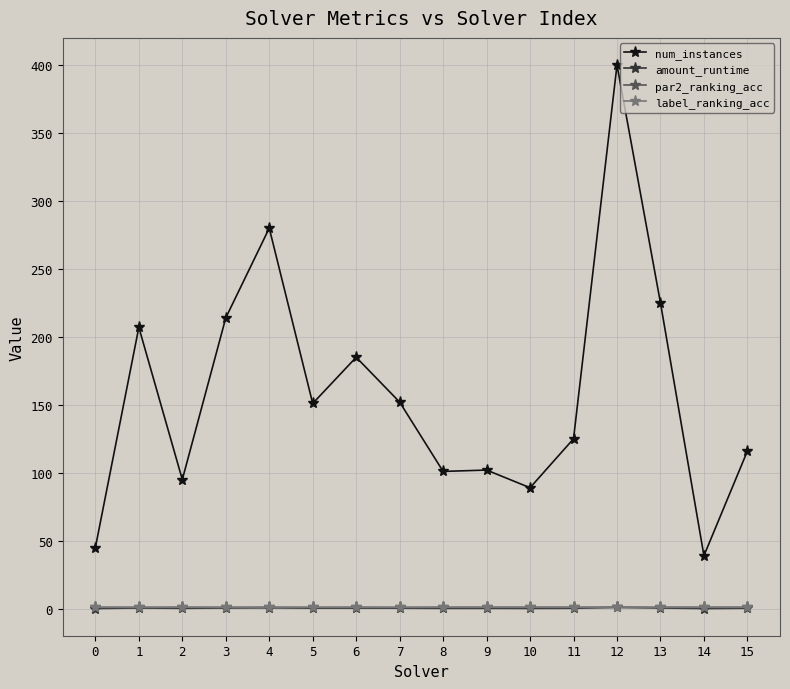

True or false: label_ranking_acc and num_instances cross at least once.

False